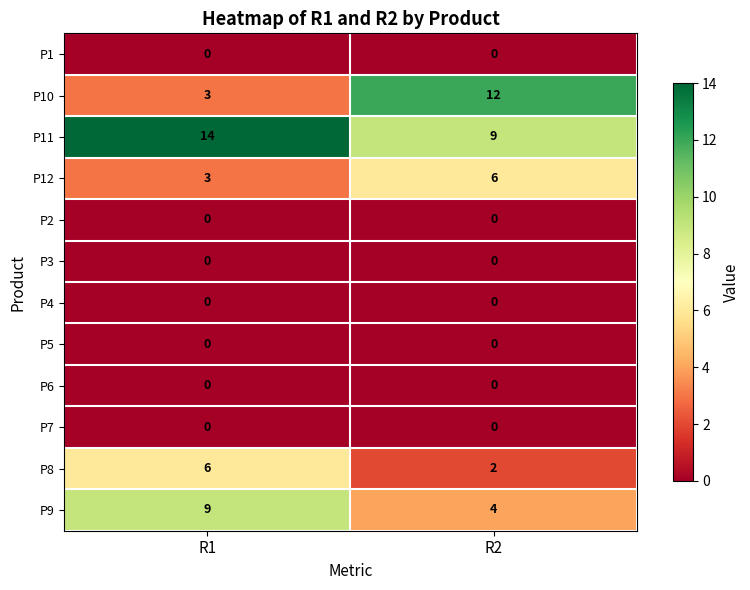

True or false: P8 has a value of 6 at R1.

True